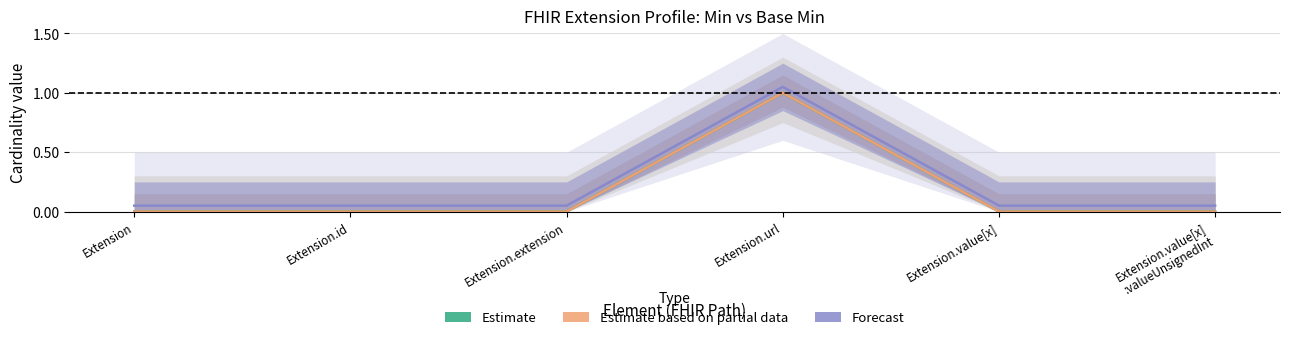

What is the difference between the Estimate based on partial data values at Extension.url and Extension.value[x]?

1.0